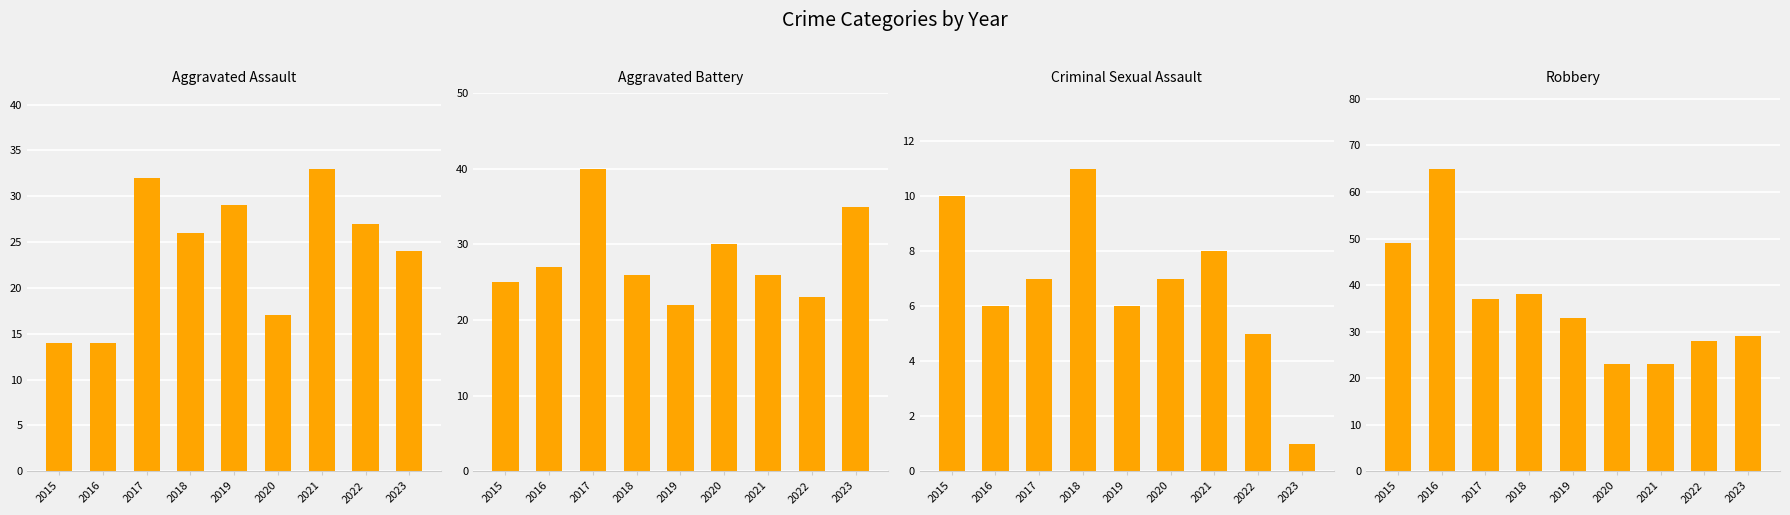

At which category is the sum across all series the highest?

2017